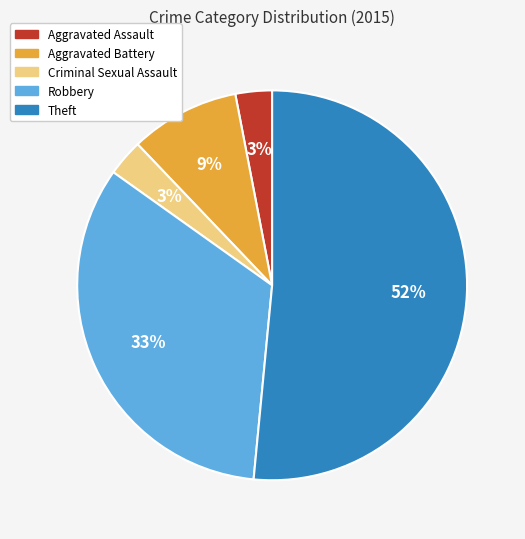

Is the sum of Criminal Sexual Assault and Aggravated Battery greater than half?

No